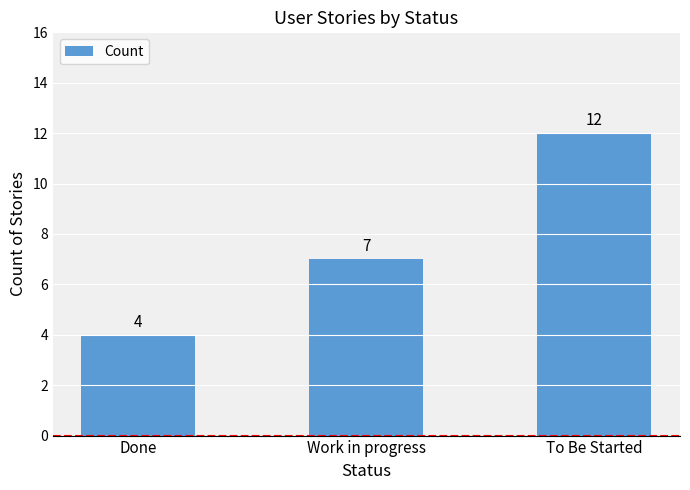

Reading right to left, list all the values displayed in this chart.

12	7	4